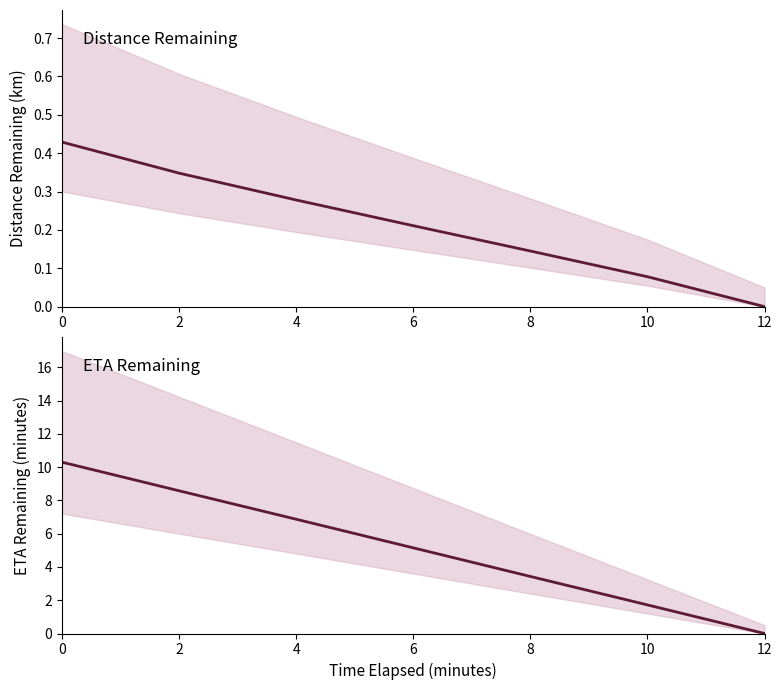

Is it true that distance_remaining_km equals 0.8 at 0?

False